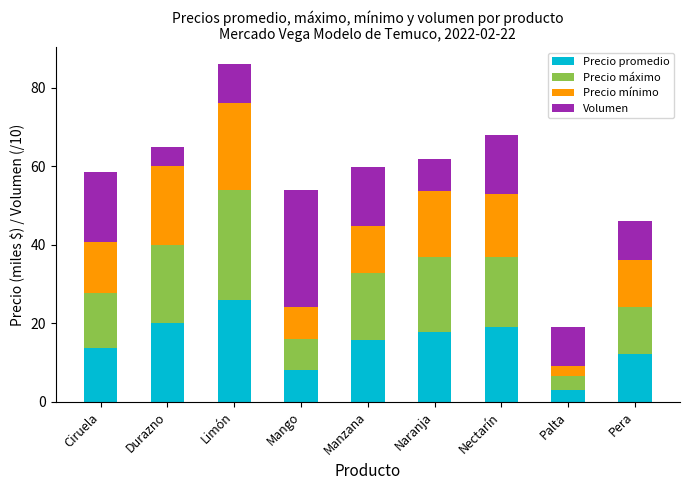

Which category has the lowest value in the Precio promedio series?

Palta